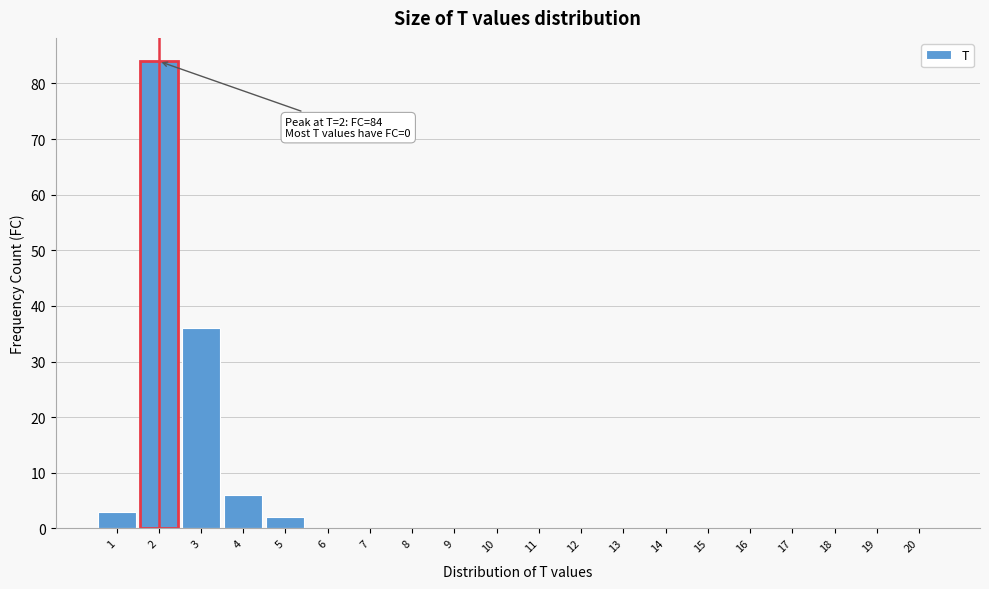

Which range on the x-axis has the tallest bar?

1.5 to 2.5